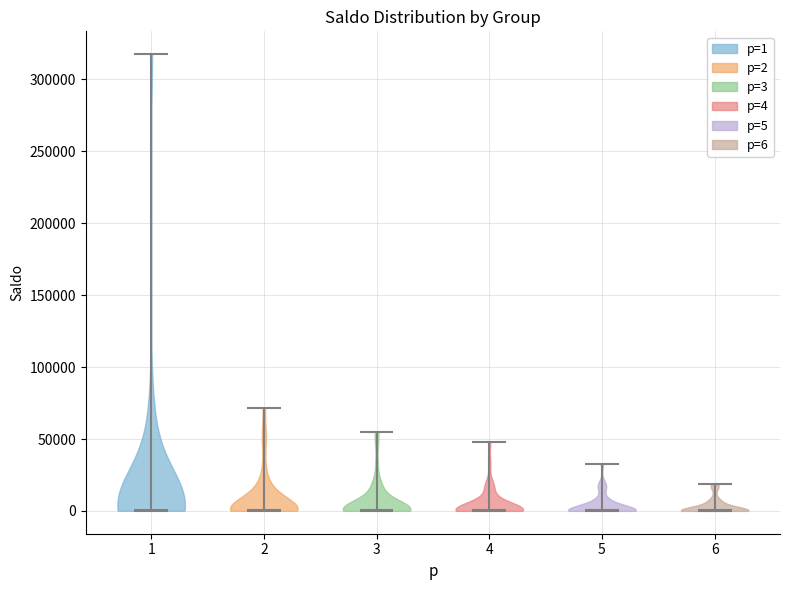

Reading left to right, read every violin against the y-axis: where its median line is, and the lowest and highest points it reaches. The values are not printed on the chart, so give them approximately, as read against the axis.

1: median line 0, lowest point 0, highest point 315000
2: median line 0, lowest point 0, highest point 70000
3: median line 0, lowest point 0, highest point 55000
4: median line 0, lowest point 0, highest point 50000
5: median line 0, lowest point 0, highest point 35000
6: median line 0, lowest point 0, highest point 20000